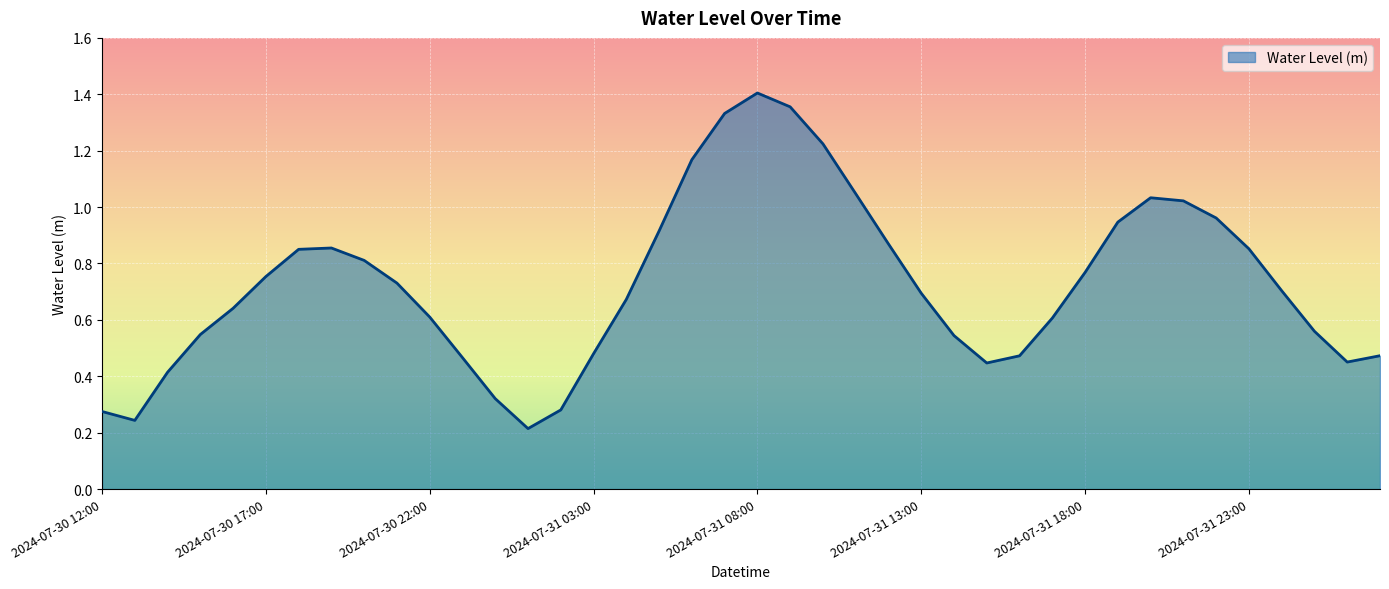

At which category does the chart reach its peak across all series?

2024-07-31 08:00